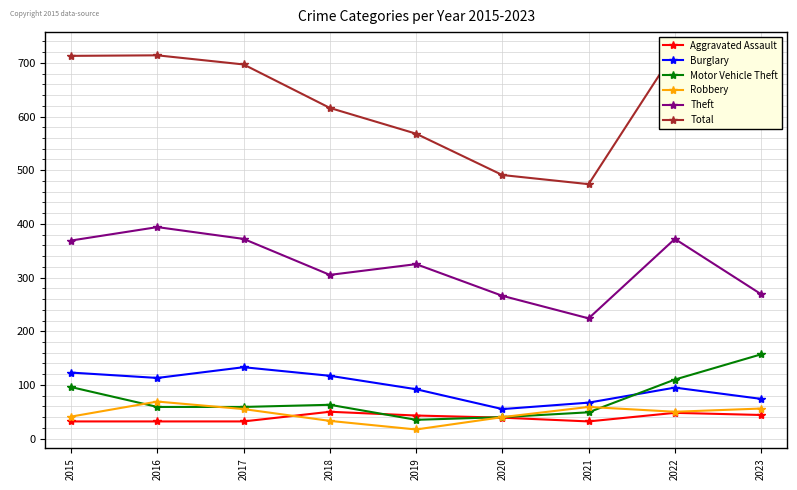

Rank the categories by Motor Vehicle Theft value from highest to lowest.

2023, 2022, 2015, 2018, 2016, 2017, 2021, 2020, 2019